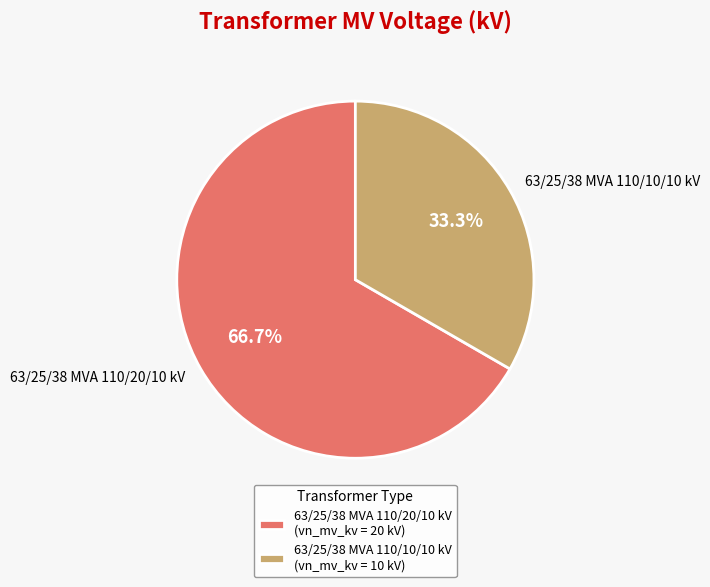

To the nearest percent, what percentage of the pie is 63/25/38 MVA 110/10/10 kV?

33%